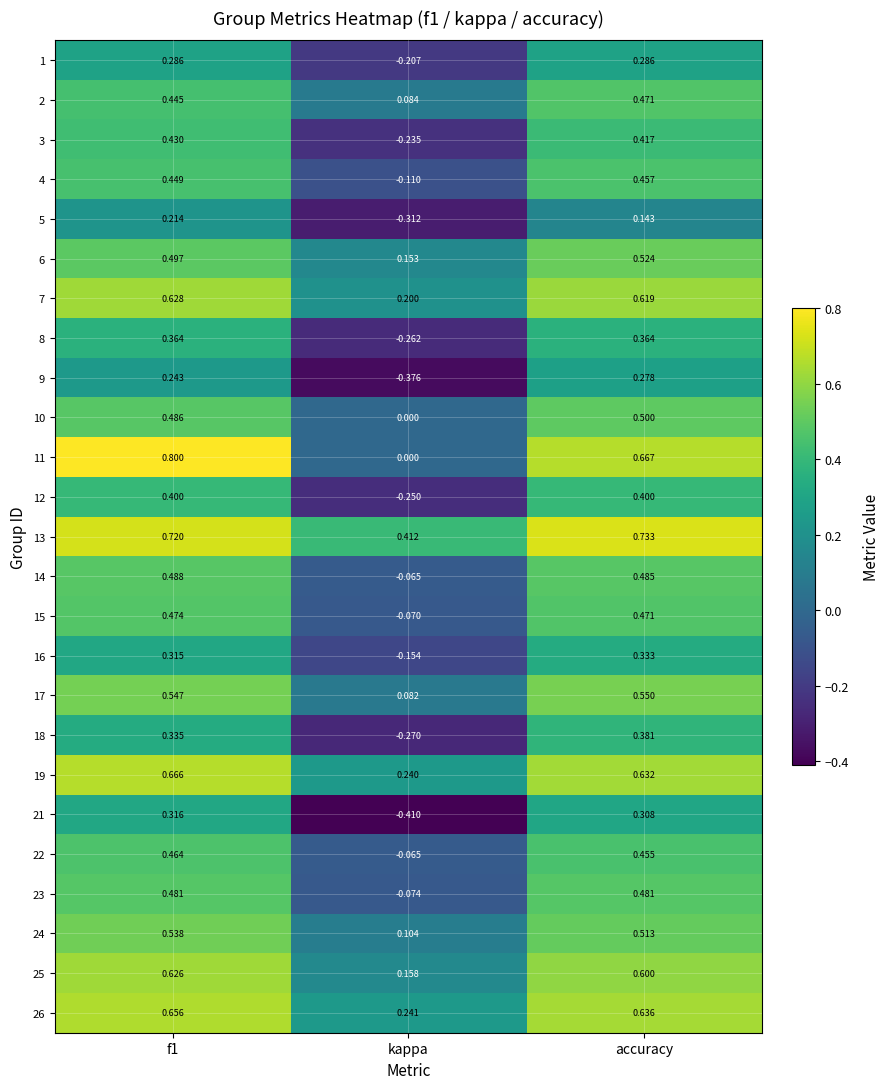

Is the value of 6 at accuracy greater than the value of 11 at kappa?

Yes